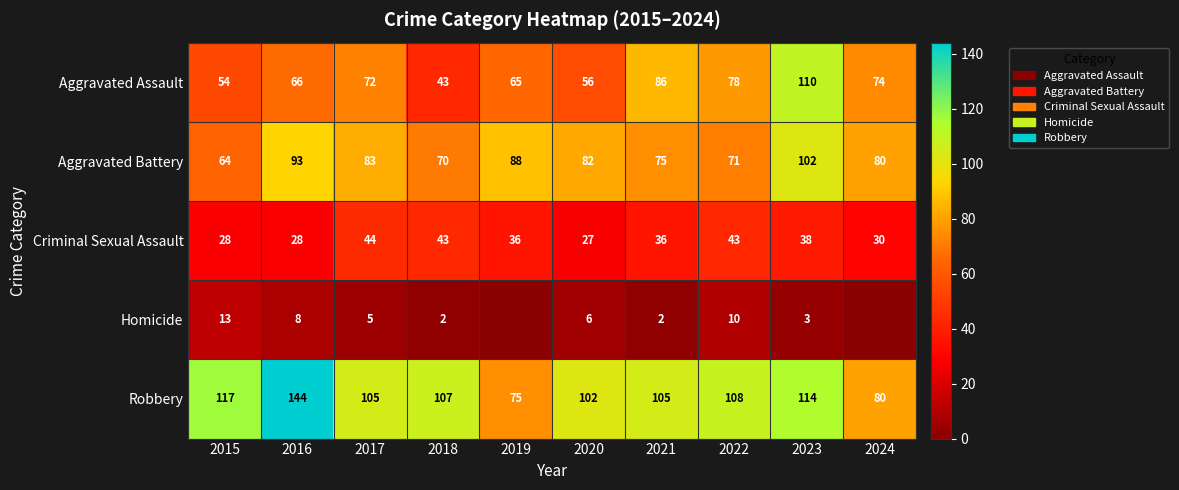

Is the value of Homicide at 2016 greater than the value of Aggravated Assault at 2019?

No